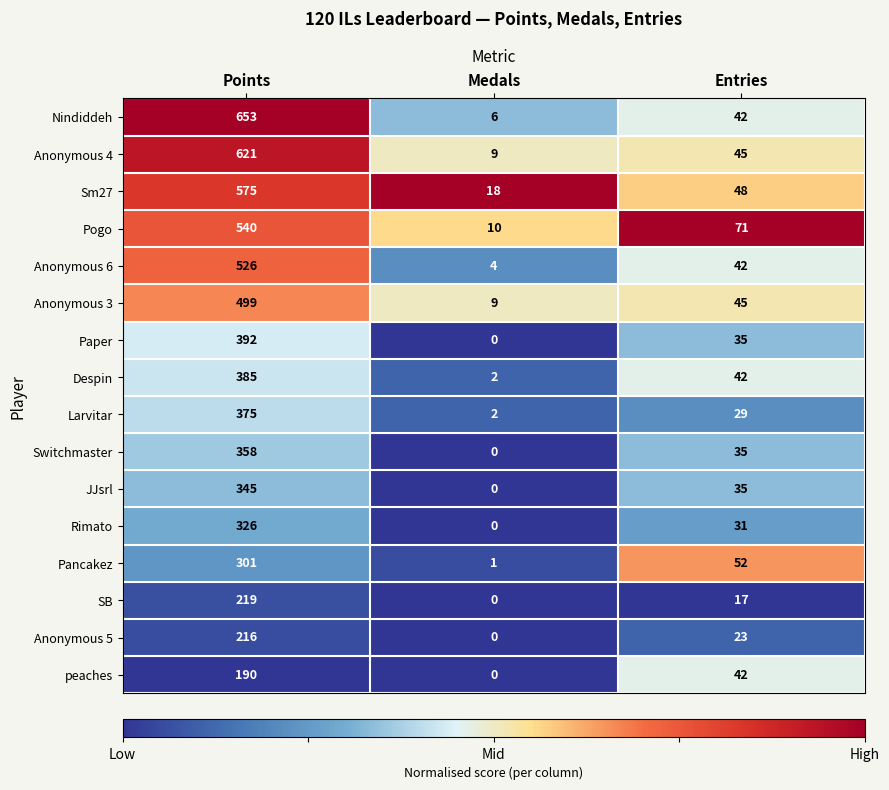

At which label does Despin first exceed 42?

Points